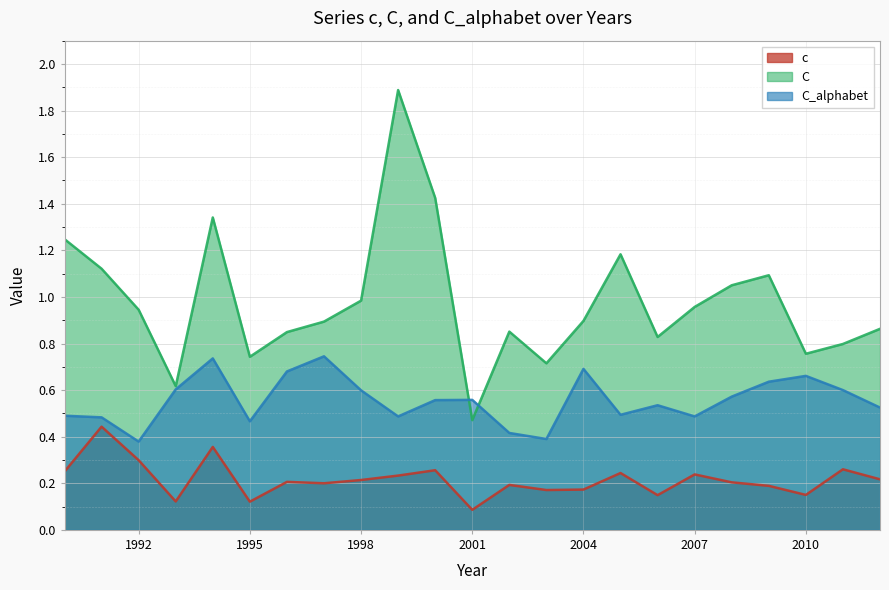

What are all the series names shown in the legend?

c, C, C_alphabet